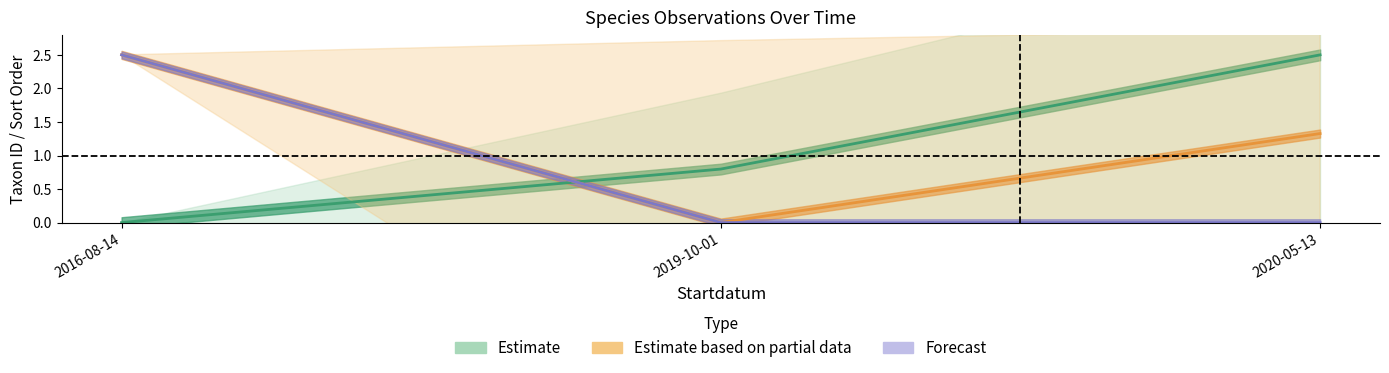

What is the difference between the maximum and minimum values in the Estimate series?

2.5